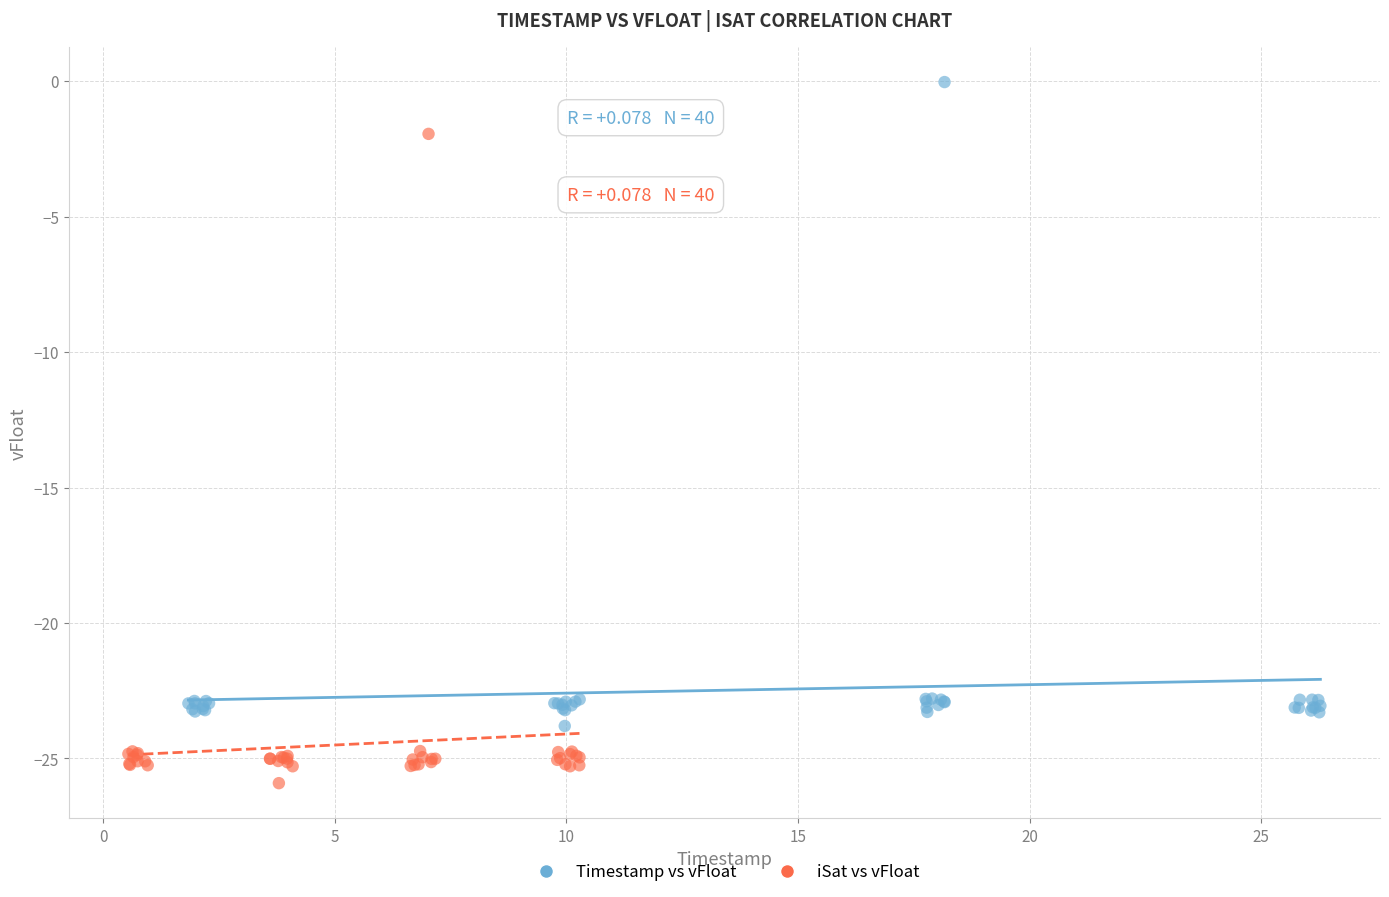

Which series has the widest spread of Y values?

iSat vs vFloat